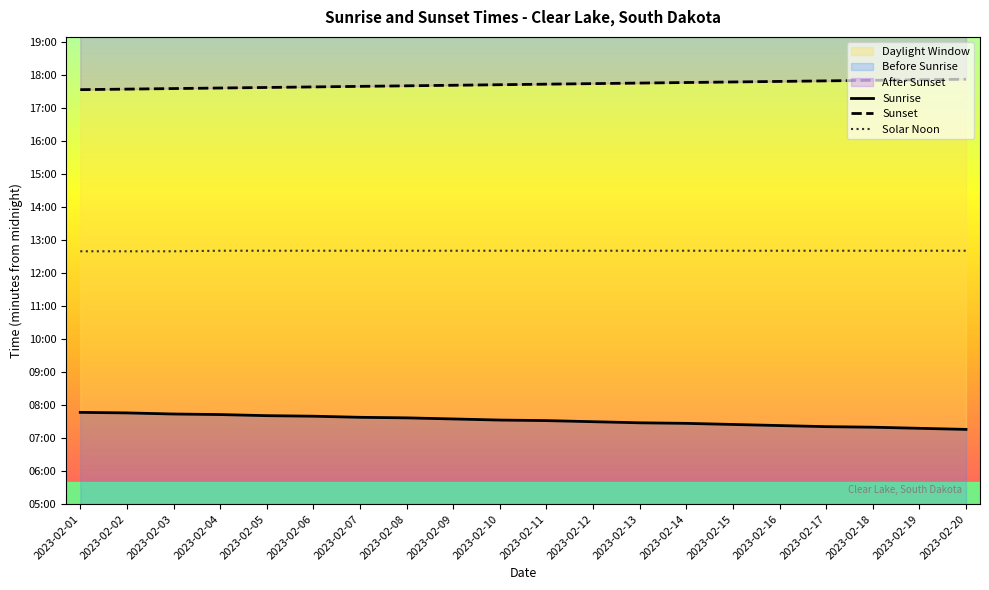

Reading left to right, what are all the values shown in this chart?

Sunrise: 467	466	464	463	461	460	458	457	455	453	452	450	448	447	445	443	441	440	438	436
Sunset: 1054	1055	1056	1057	1058	1059	1060	1061	1062	1063	1064	1065	1066	1067	1068	1069	1070	1071	1072	1073
Solar Noon: 760	760	760	761	761	761	761	761	761	761	761	761	761	761	761	761	761	761	761	761